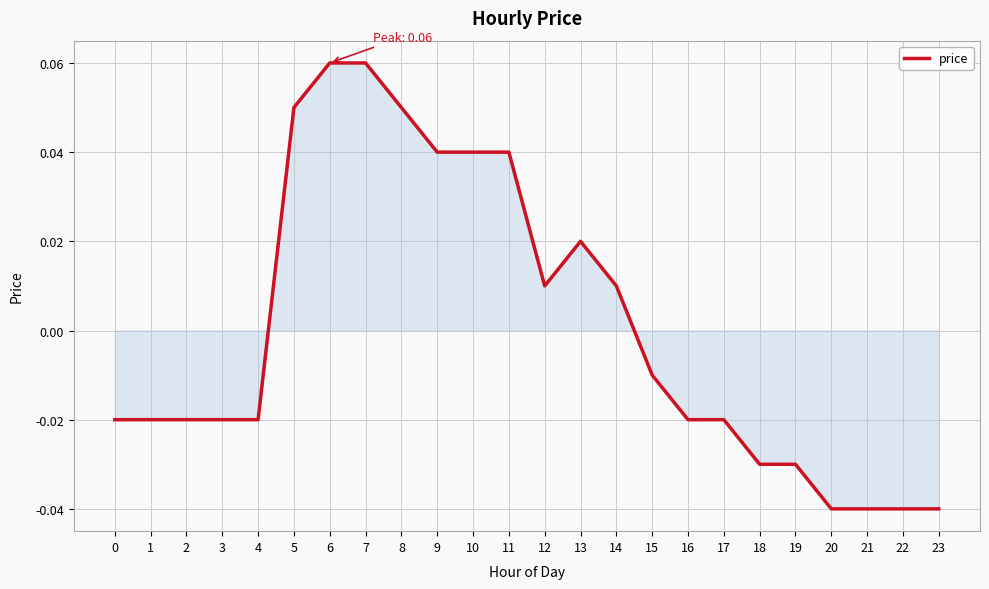

At which label does the data first exceed 0?

5